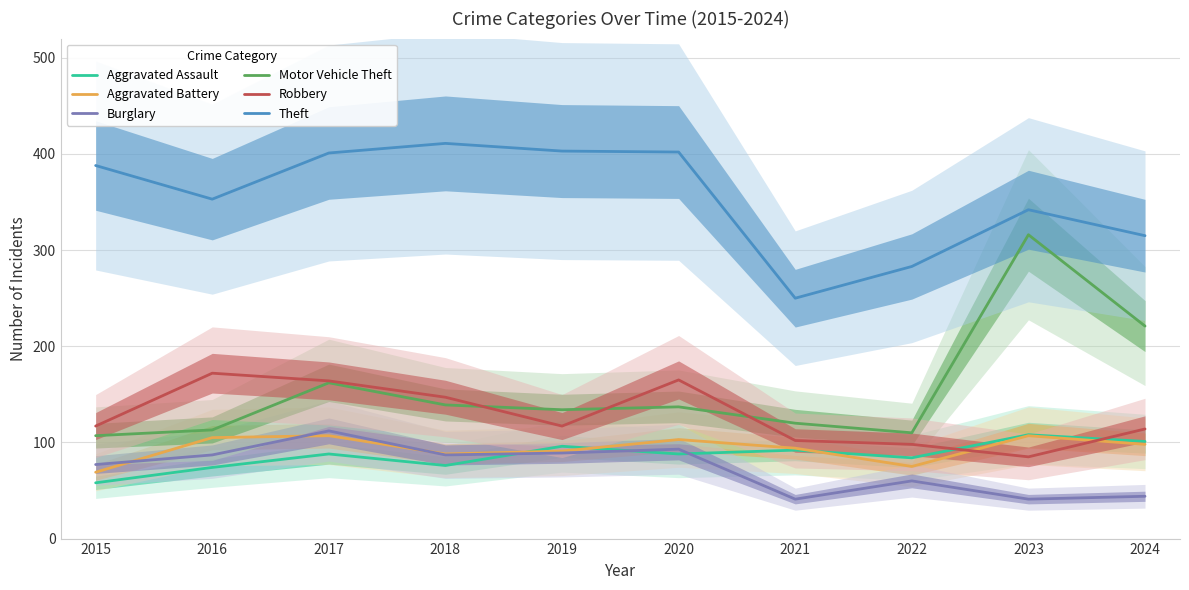

At which category does Burglary reach its first local peak?

2017